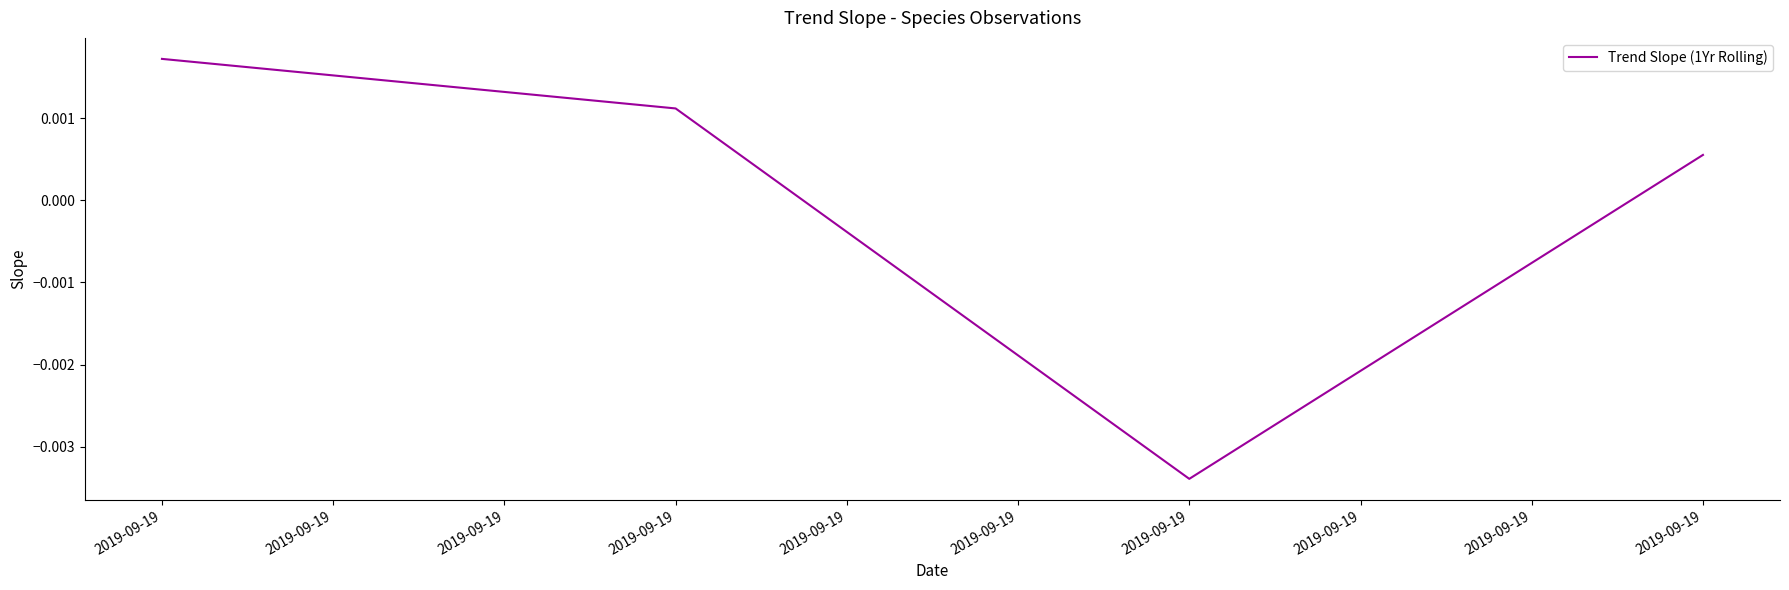

Count the number of categories in the chart.

4